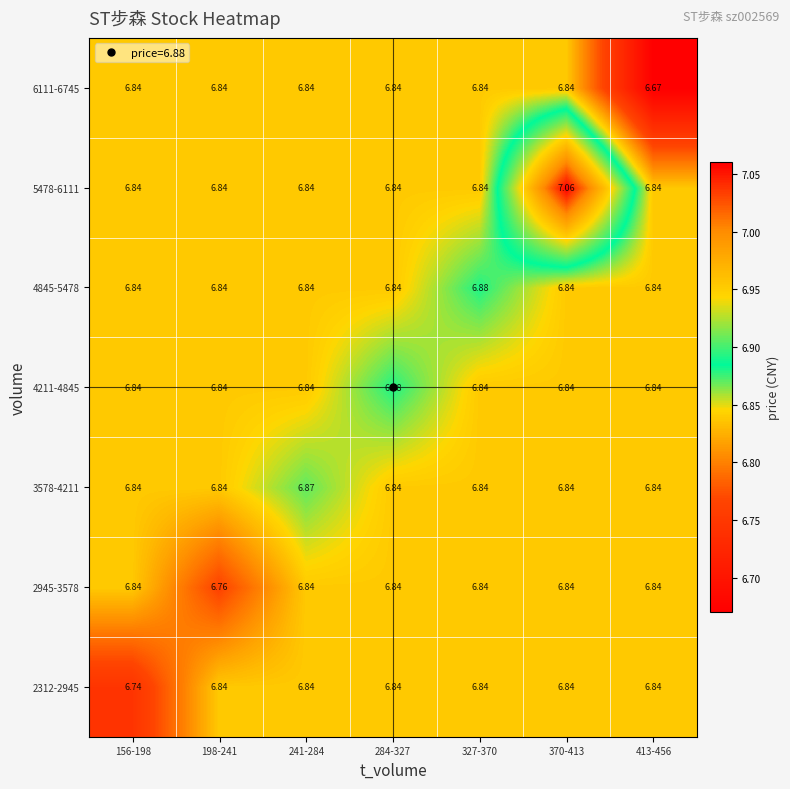

Is the value of 4845-5478 at 284-327 greater than the value of 5478-6111 at 370-413?

No